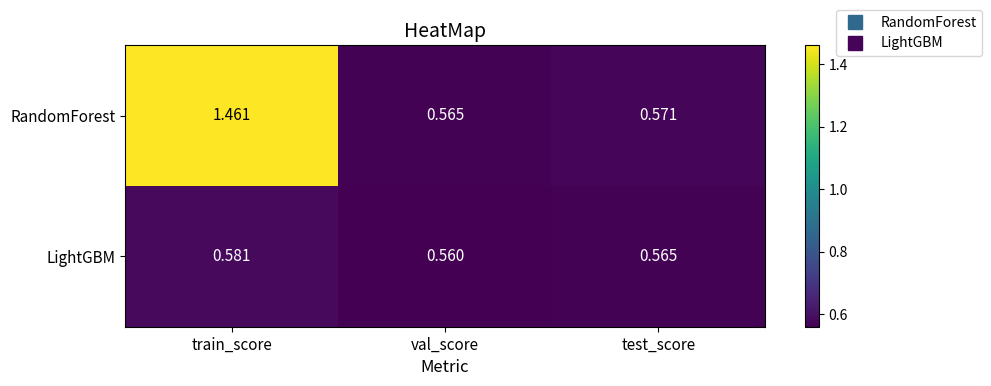

At val_score, list the series in order from largest to smallest.

RandomForest, LightGBM